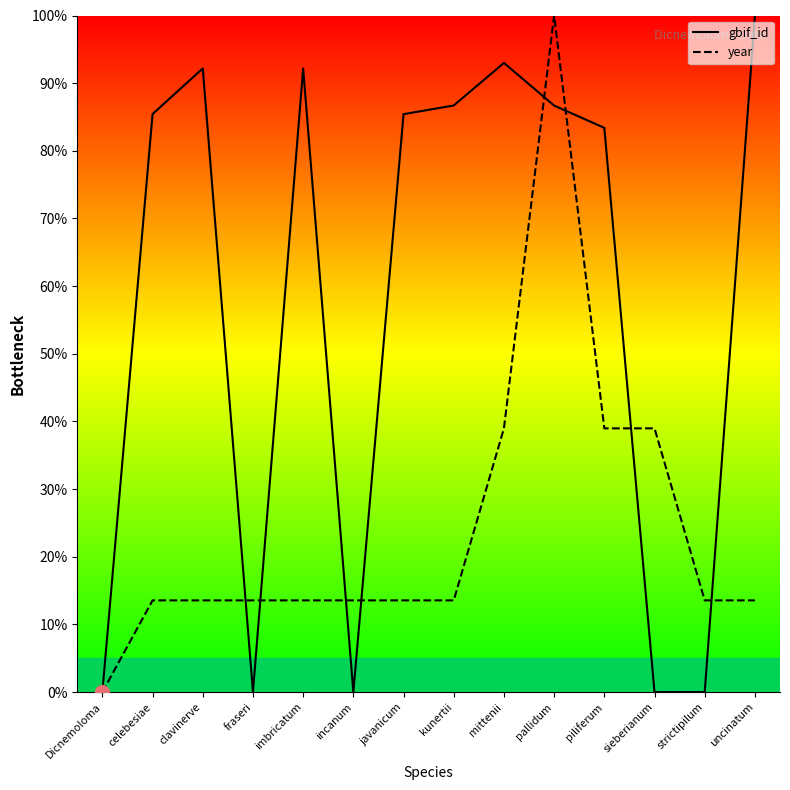

What is the difference between the second highest and minimum values in the year series?

39.0